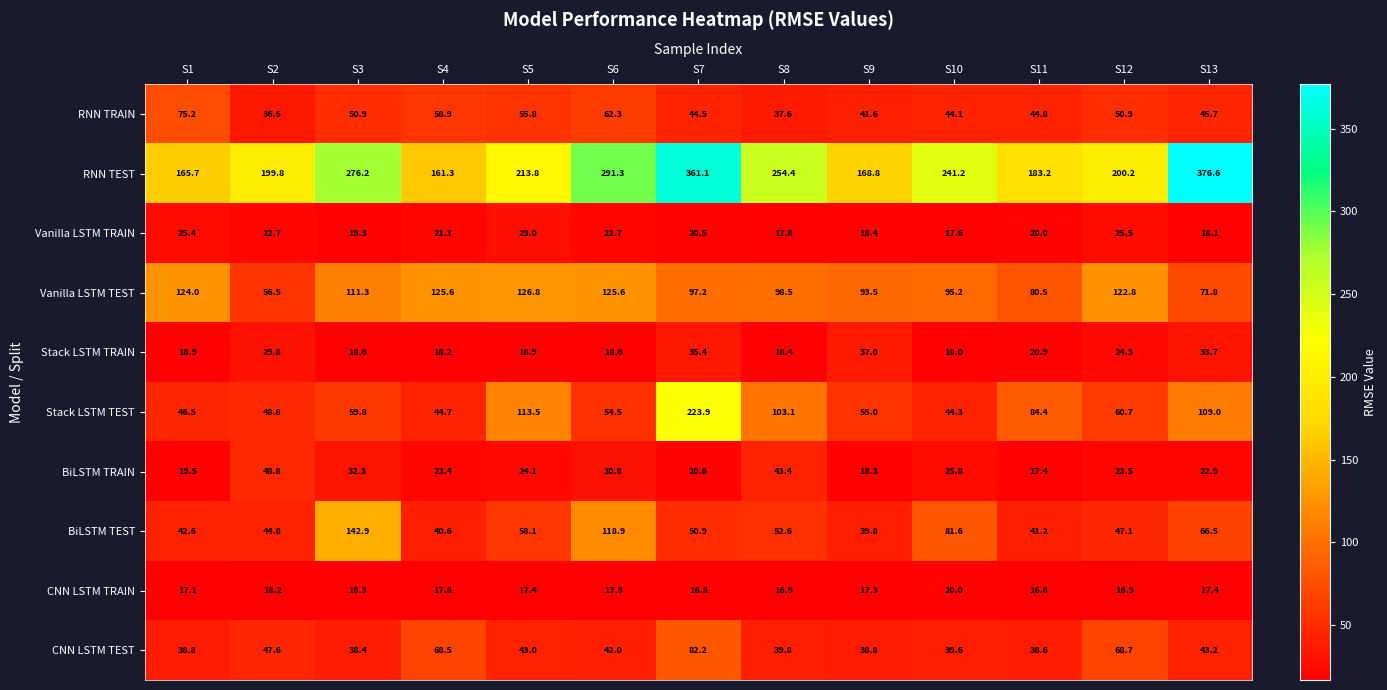

Which category has the highest value across all series?

S13